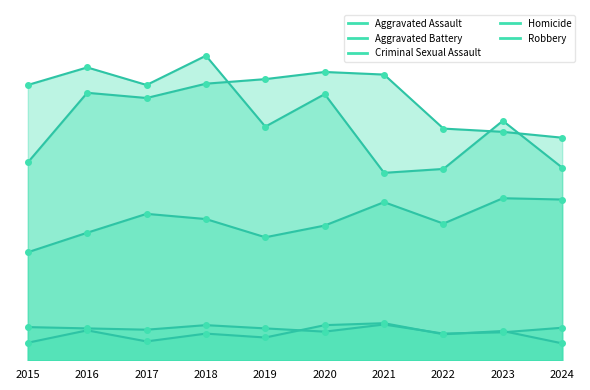

How many data points in Aggravated Battery are less than 411?

5